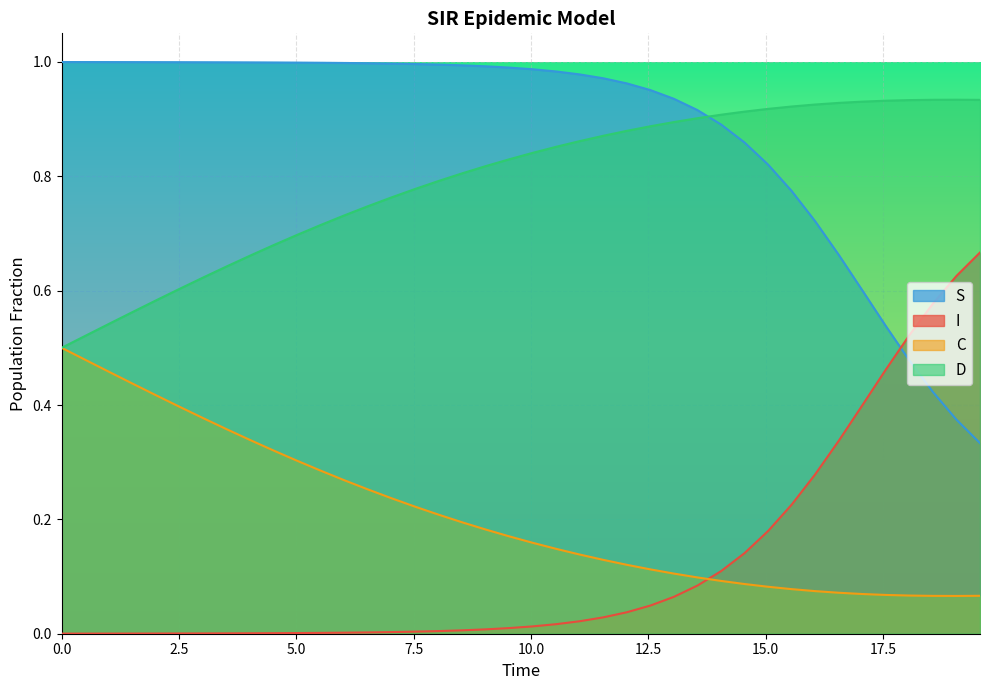

Rank the series by their maximum value, from highest to lowest.

S, D, I, C